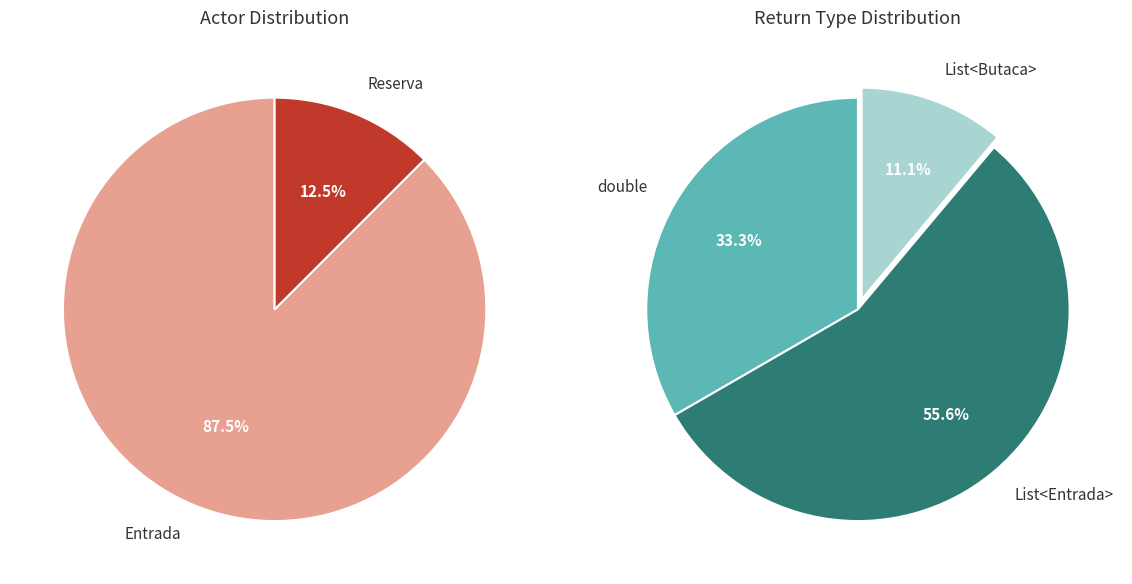

Does Reserva represent more than half of the total?

No